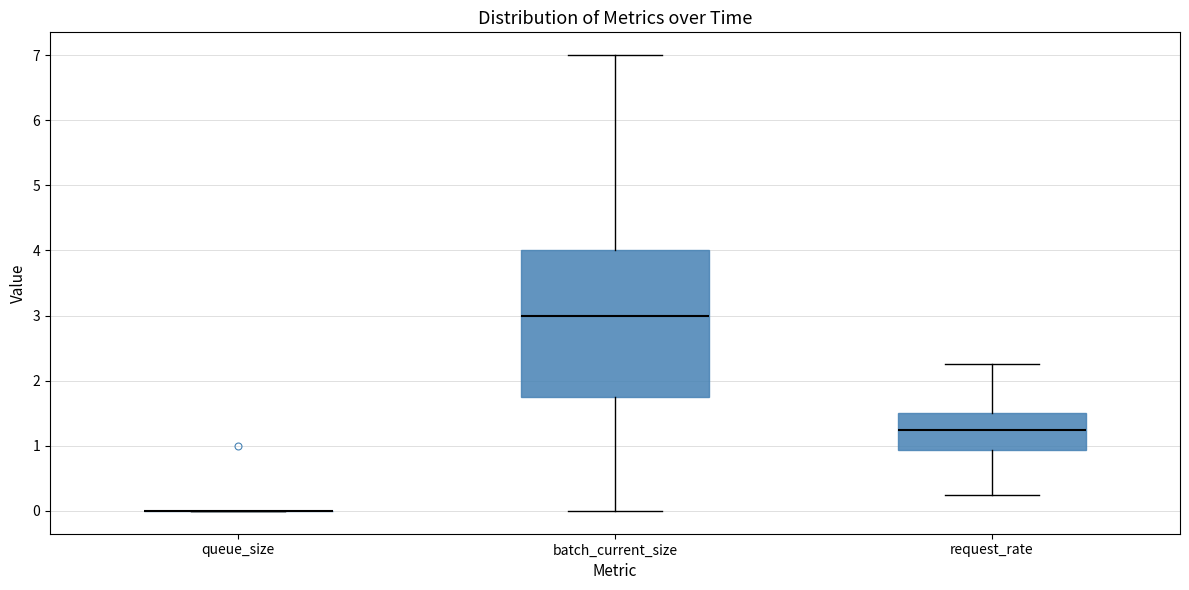

Reading left to right, transcribe this box plot: for each box, give where its median line is, the range the box spans, and where its two whiskers end, as read against the y-axis. The values are not printed on the chart, so give them approximately, as read against the axis.

queue_size: box collapsed to a line at 0.0, whiskers 0.0 to 0.0
batch_current_size: median 3.0, box 1.8 to 4.0, whiskers 0.0 to 7.0
request_rate: median 1.3, box 0.9 to 1.5, whiskers 0.3 to 2.3